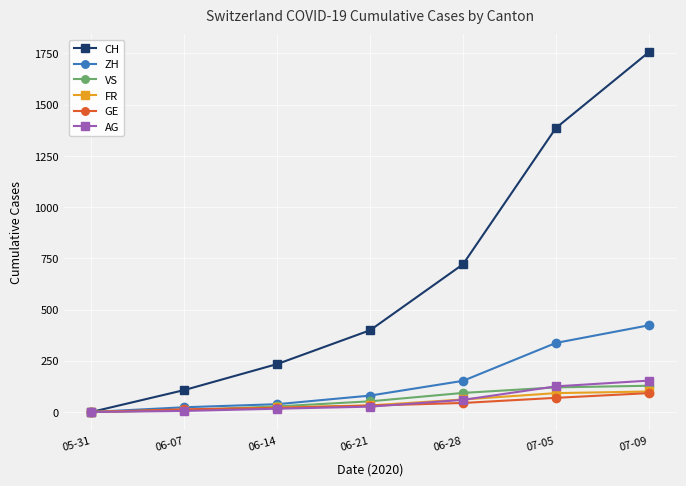

True or false: CH has more than 2 points higher than both neighbors.

False